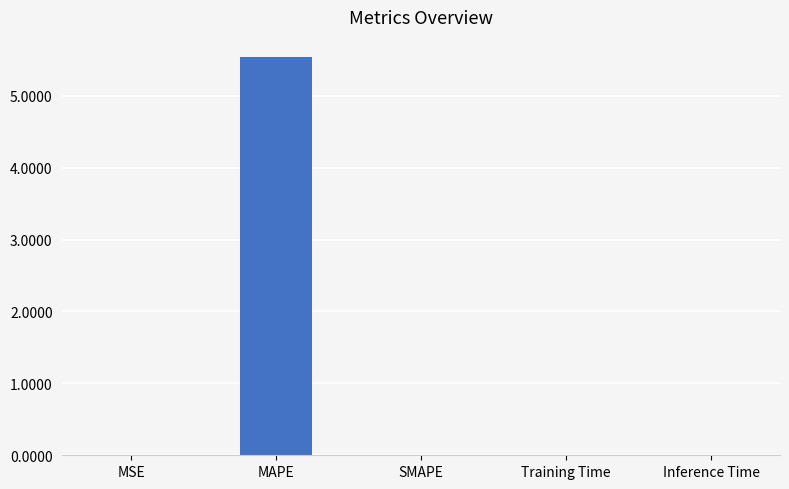

Which category has the highest value across all series?

MAPE